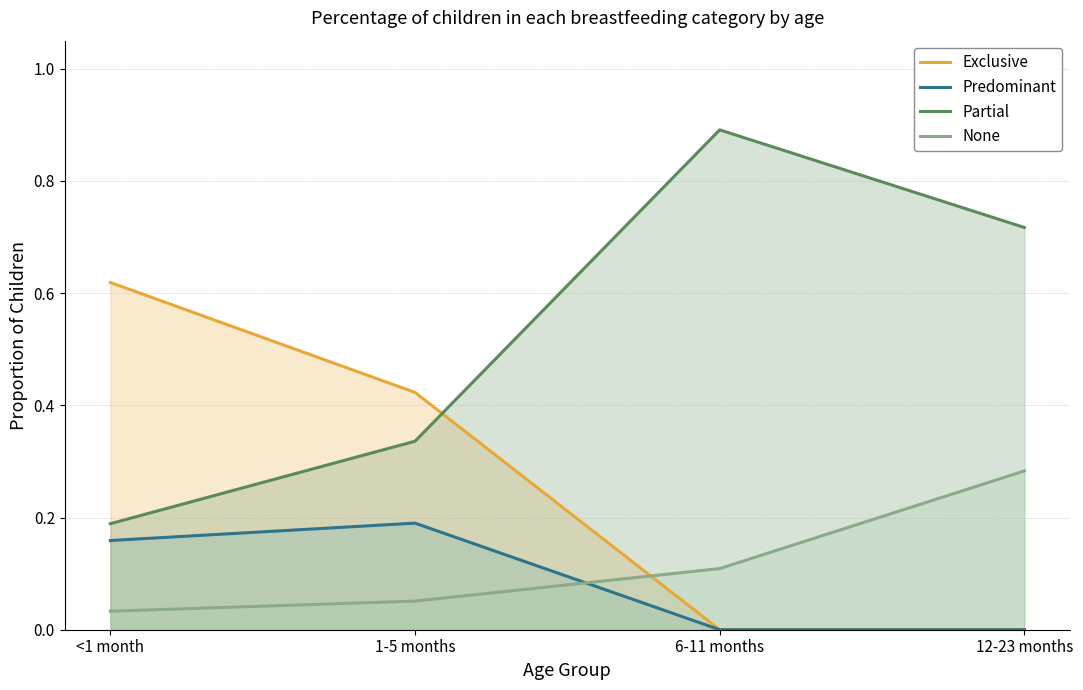

Where is the first local maximum for Predominant?

1-5 months